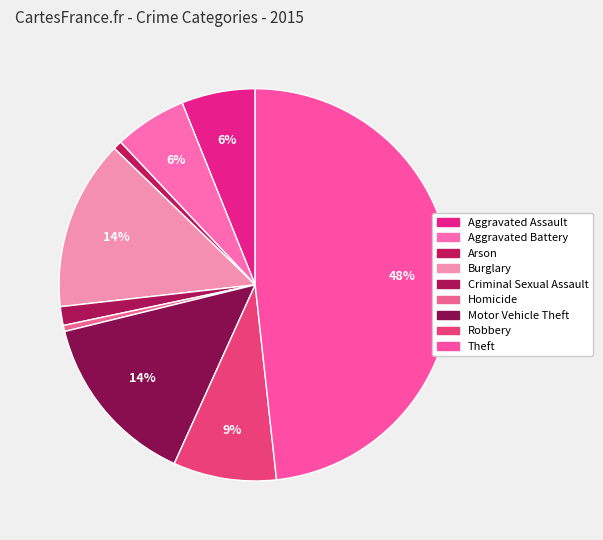

Is it true that Homicide is 0% of the pie?

True